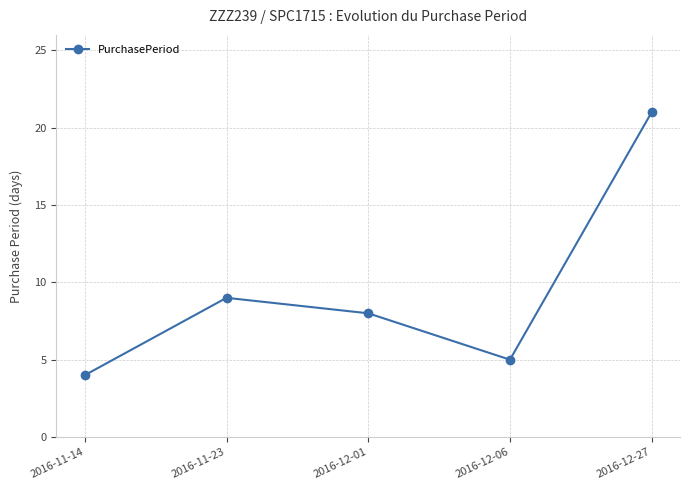

Where is the data nearest to the value 12?

2016-11-23